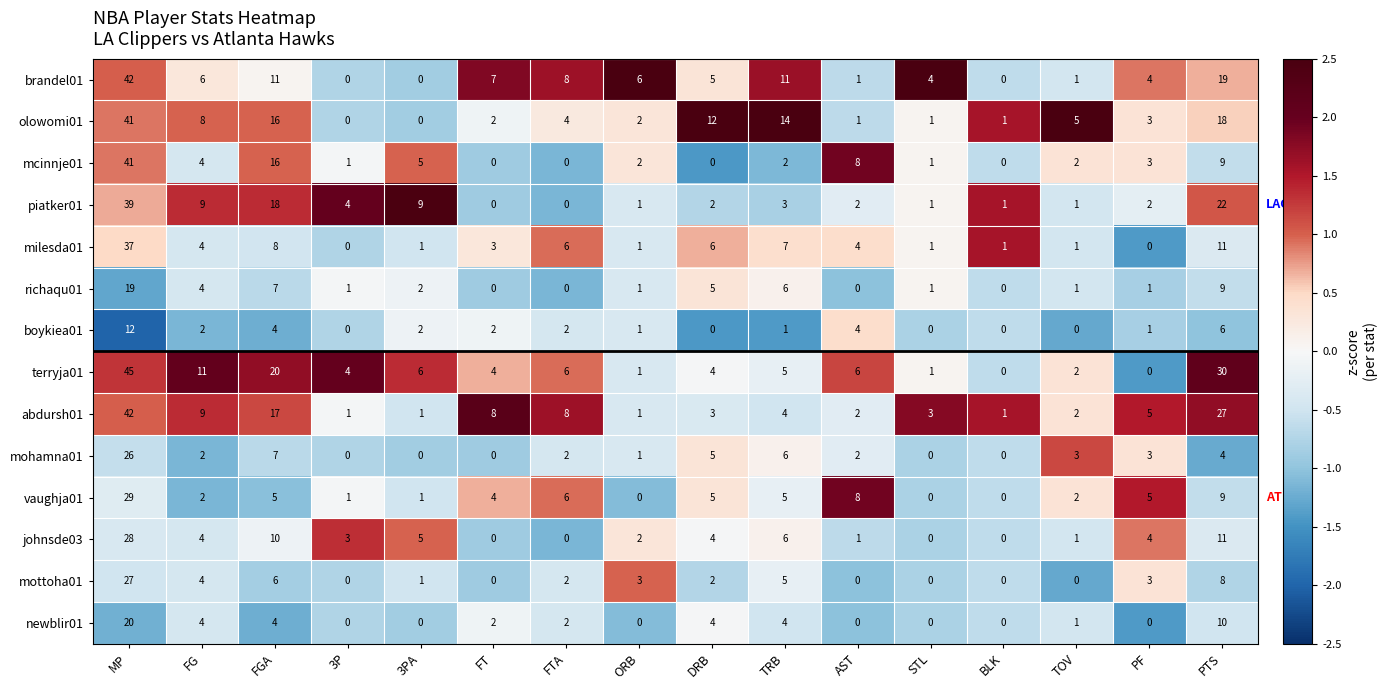

Count the number of data series in this chart.

14